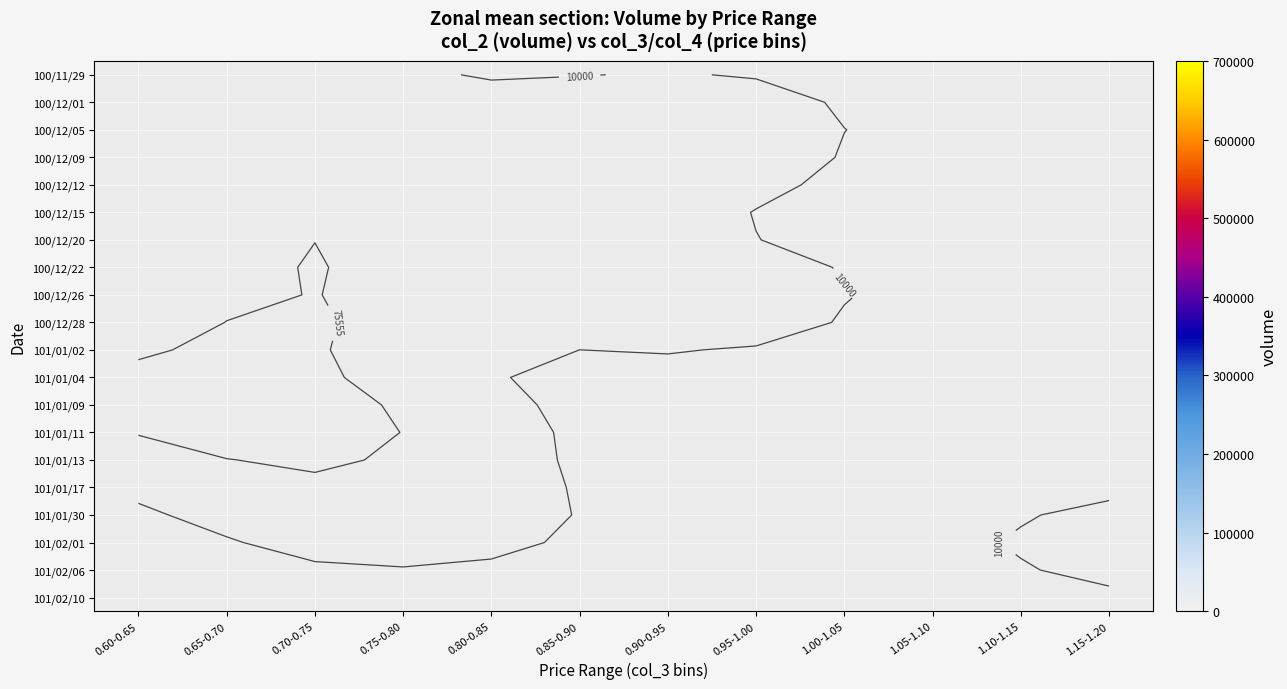

At how many categories does at least one series exceed 220307?

5